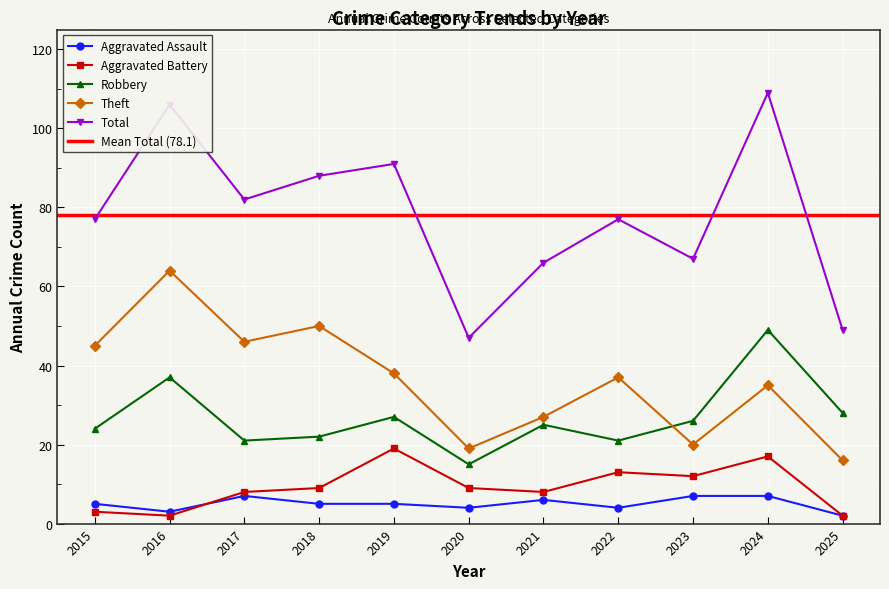

Reading right to left, list all the values displayed in this chart.

Aggravated Assault: 2025=2	2024=7	2023=7	2022=4	2021=6	2020=4	2019=5	2018=5	2017=7	2016=3	2015=5
Aggravated Battery: 2025=2	2024=17	2023=12	2022=13	2021=8	2020=9	2019=19	2018=9	2017=8	2016=2	2015=3
Robbery: 2025=28	2024=49	2023=26	2022=21	2021=25	2020=15	2019=27	2018=22	2017=21	2016=37	2015=24
Theft: 2025=16	2024=35	2023=20	2022=37	2021=27	2020=19	2019=38	2018=50	2017=46	2016=64	2015=45
Total: 2025=49	2024=109	2023=67	2022=77	2021=66	2020=47	2019=91	2018=88	2017=82	2016=106	2015=77